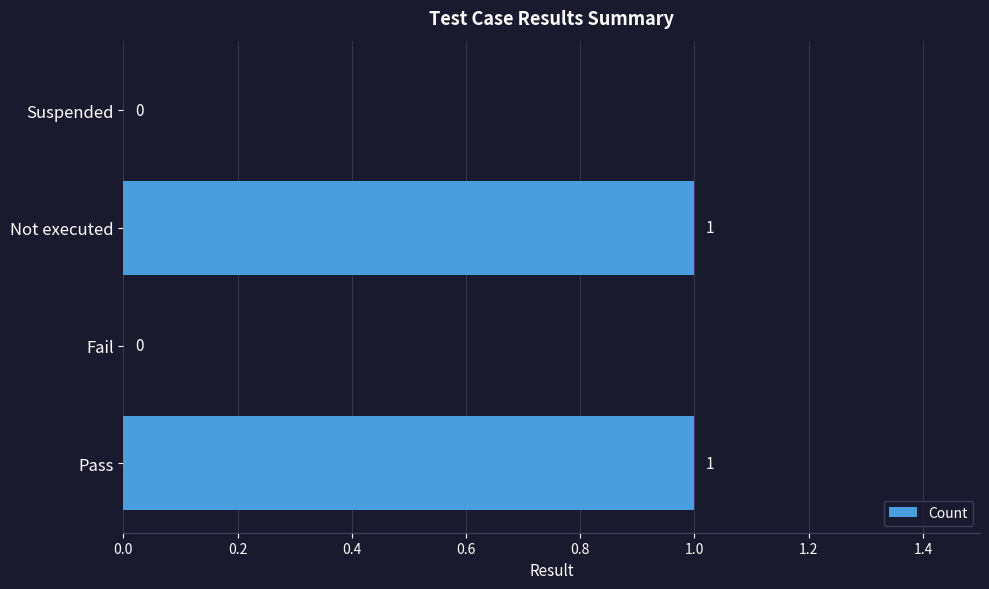

Reading top to bottom, what are all the values shown in this chart?

Suspended=0	Not executed=1	Fail=0	Pass=1